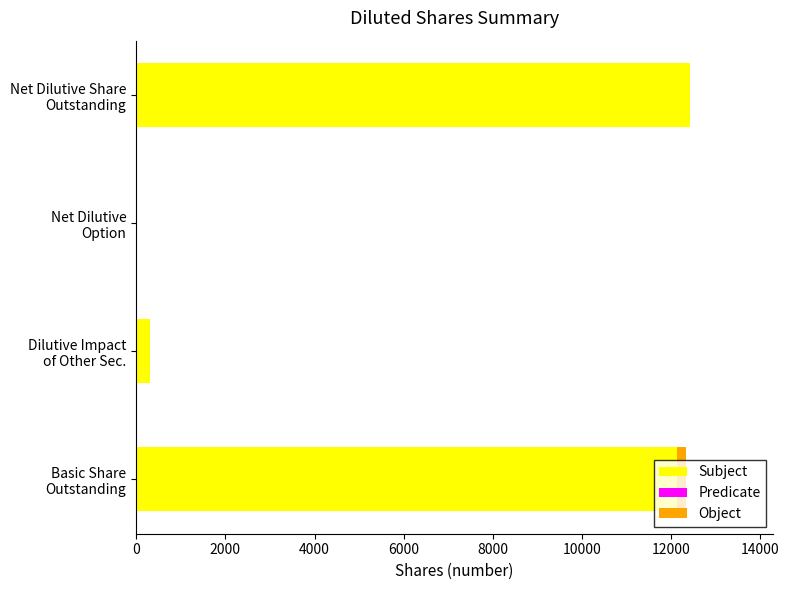

What is the sum of all Subject values?

24842